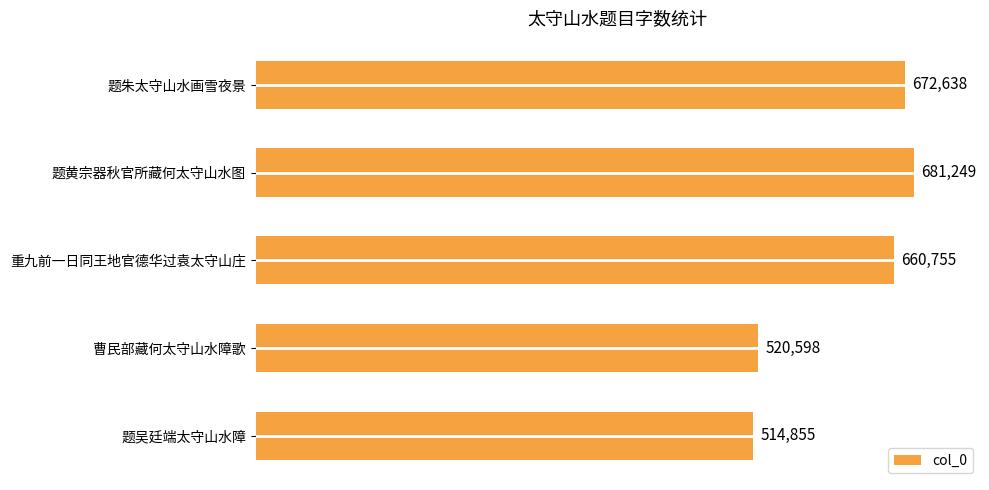

What is the approximate value at 题黄宗器秋官所藏何太守山水图?

681249